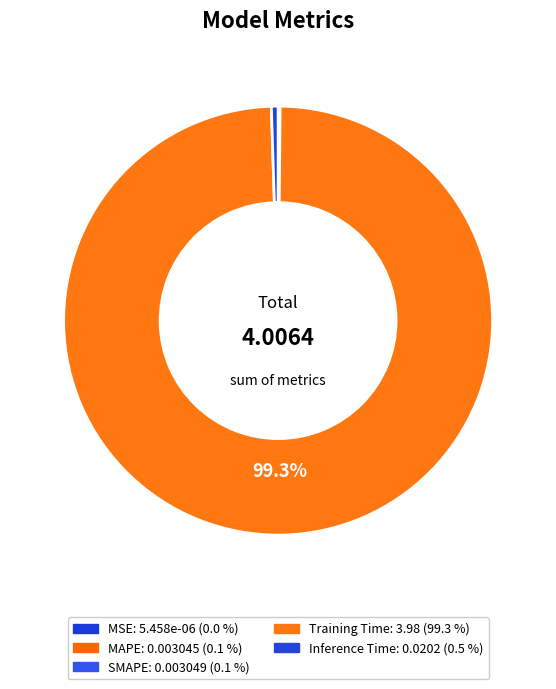

Count the number of slices in the pie.

5